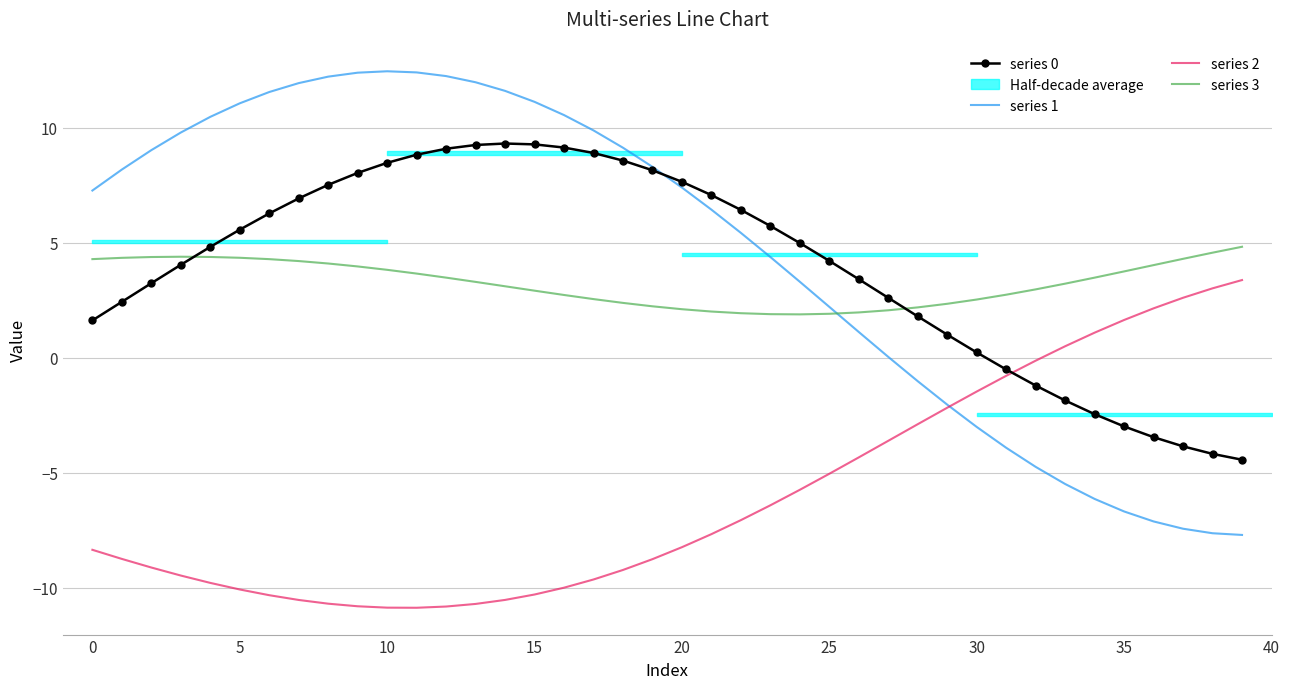

Is it true that series 0 equals 9.3 at 15?

True